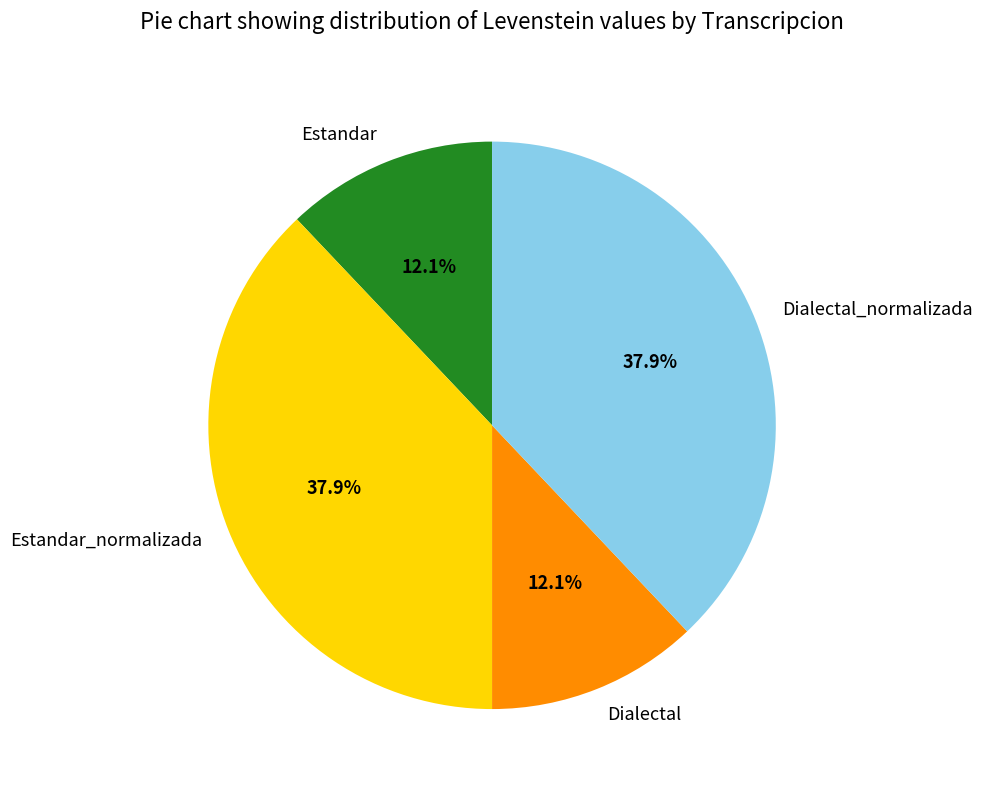

To the nearest percent, what percentage of the pie is Estandar?

12%